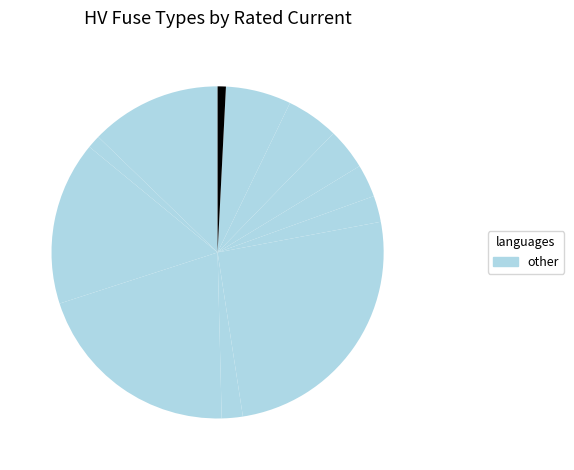

Which slice is the largest?

HV 200A